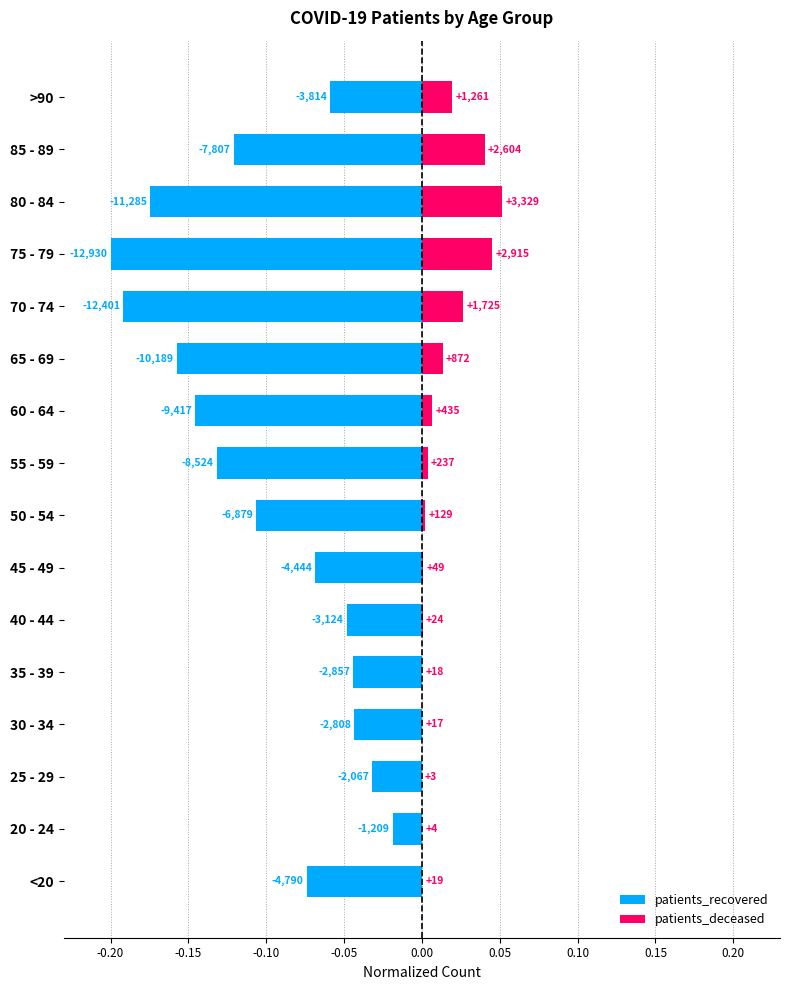

At how many categories does at least one series exceed 0?

16